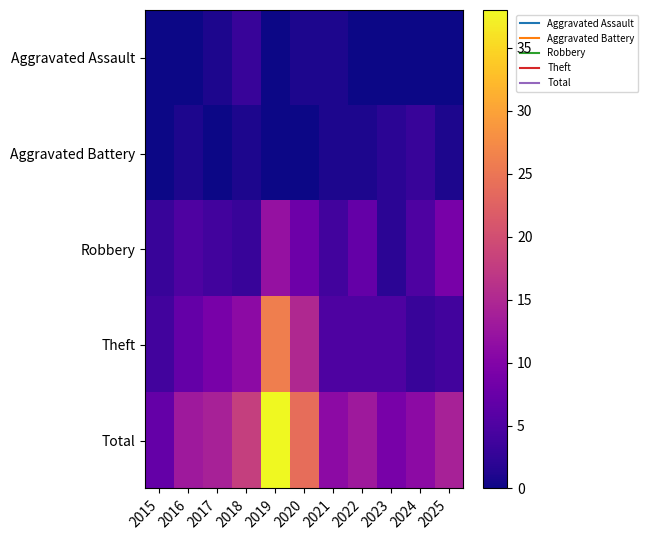

What is the difference between the highest and lowest values at 2021?

10